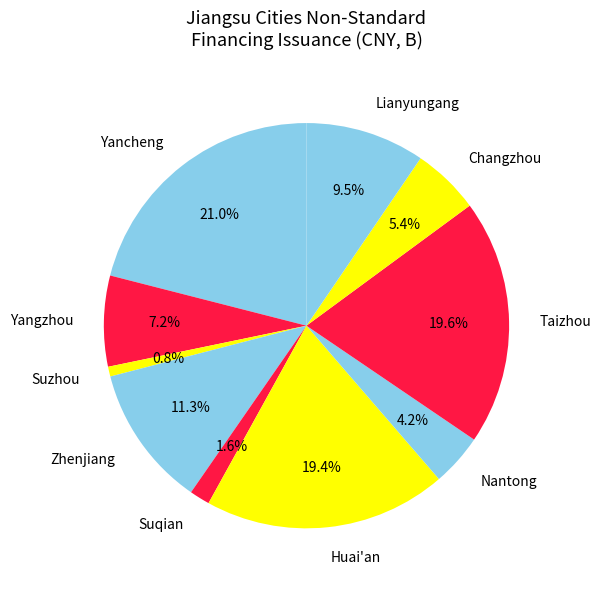

Is there any slice that represents more than half of the pie?

No